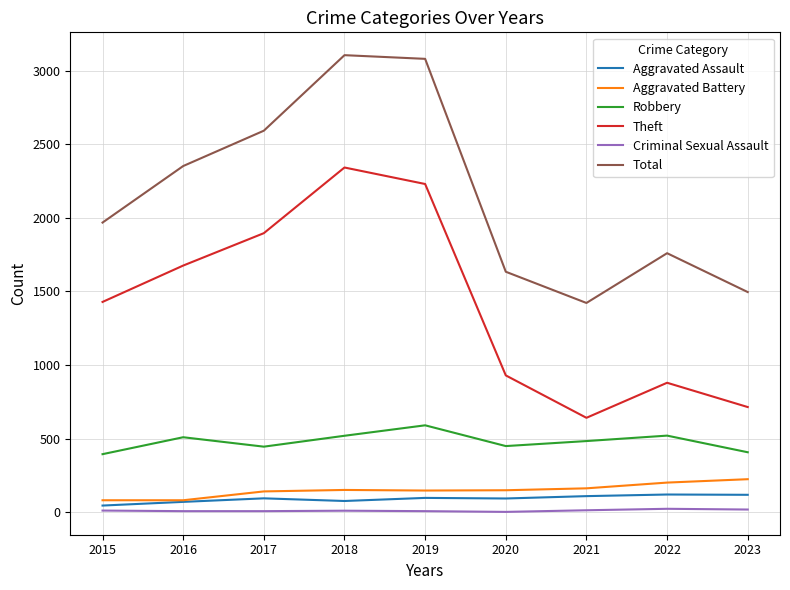

Is the value of Total at 2020 greater than the value of Criminal Sexual Assault at 2018?

Yes